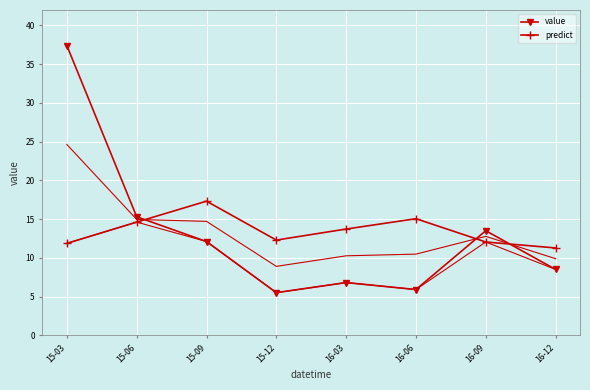

List the series in order of their peak value, lowest first.

predict, value